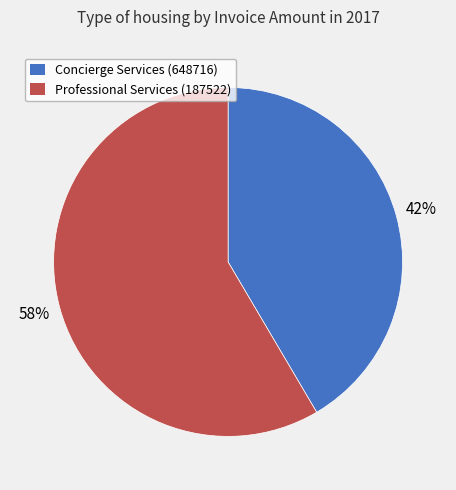

Is there any slice that represents more than half of the pie?

Yes